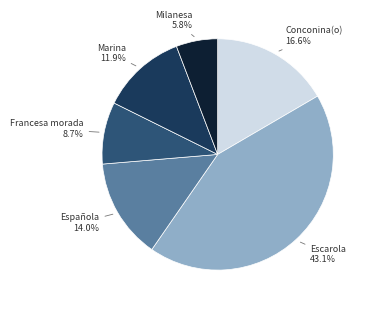

What is the ratio of the value at Marina to the value at Española?

0.8